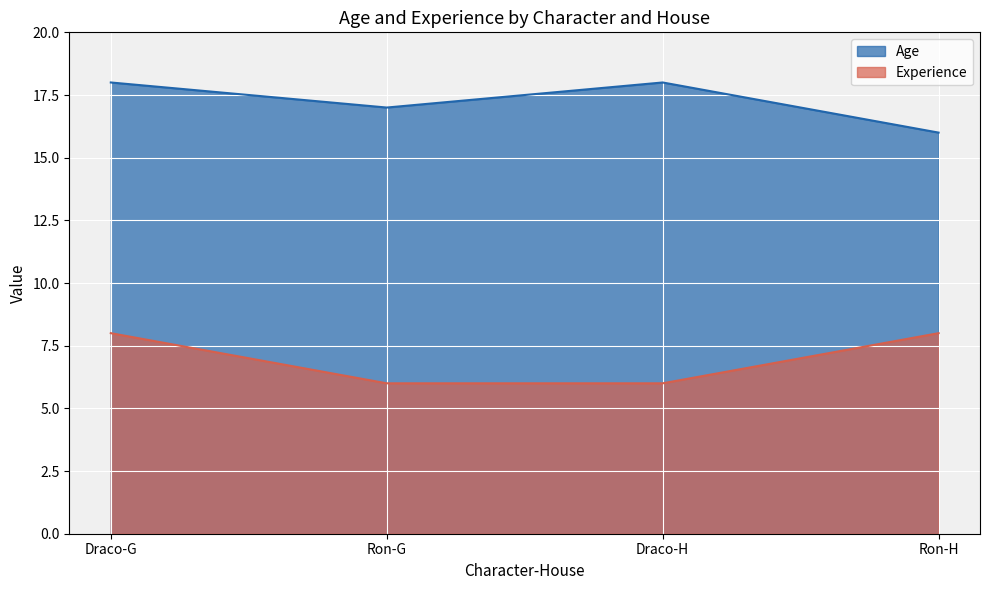

How many lines are shown in the chart?

2